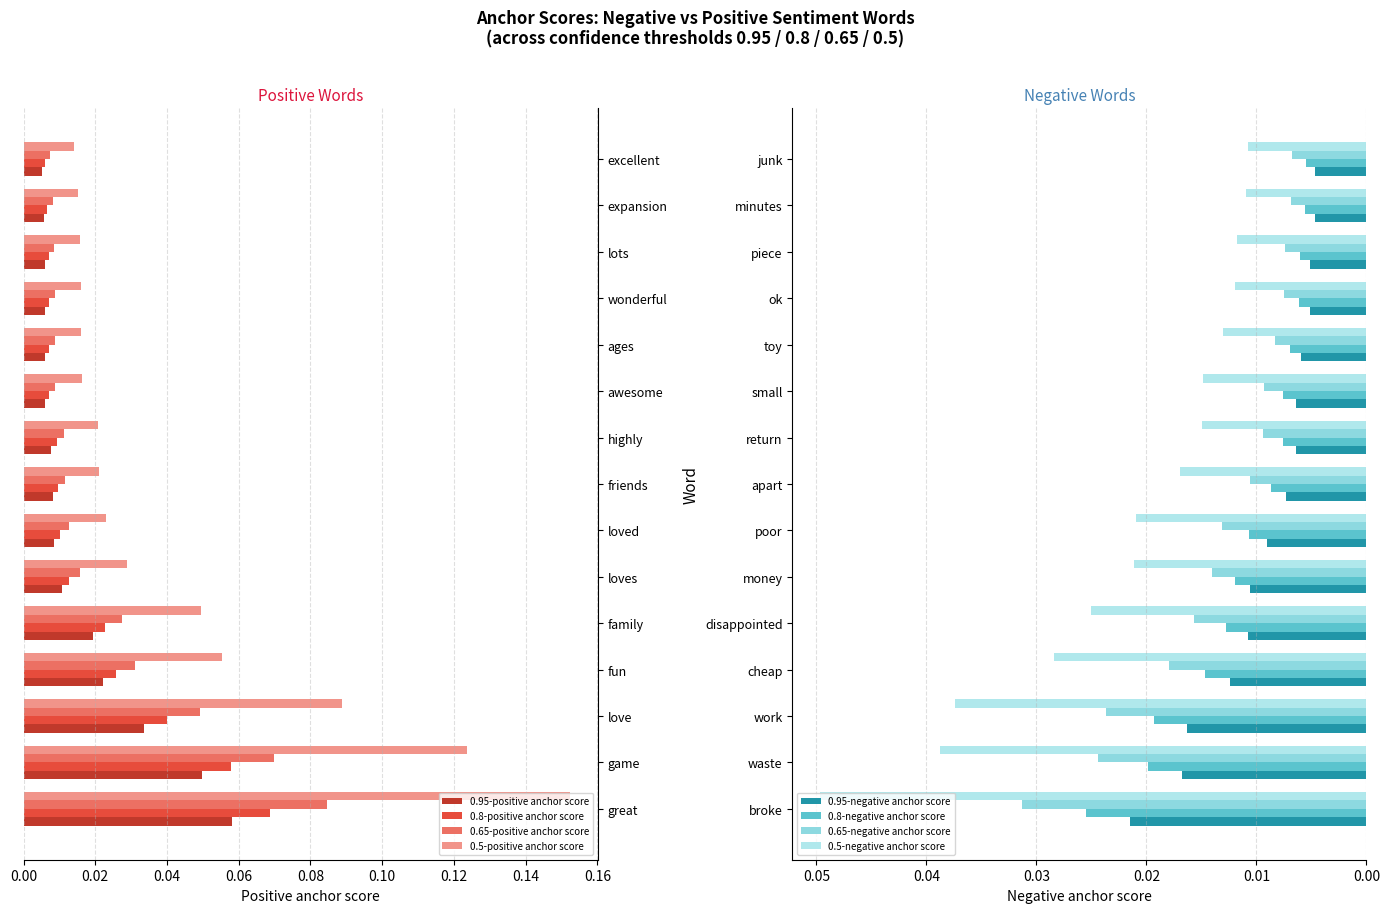

Count the 0.5-positive anchor score values in the range 0 to 1.

15